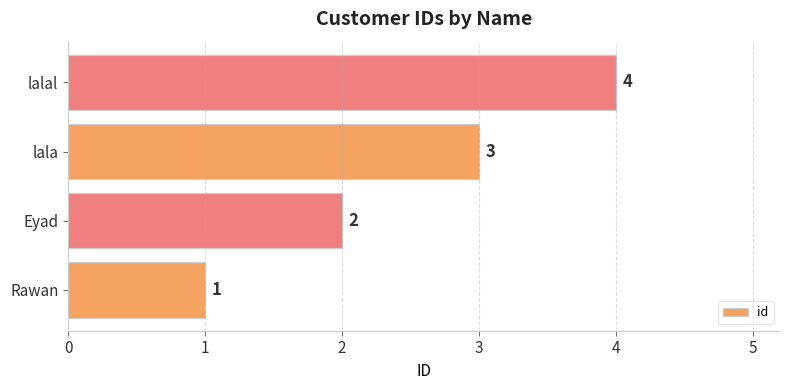

The chart shows a value of 1 at Rawan. True or false?

True